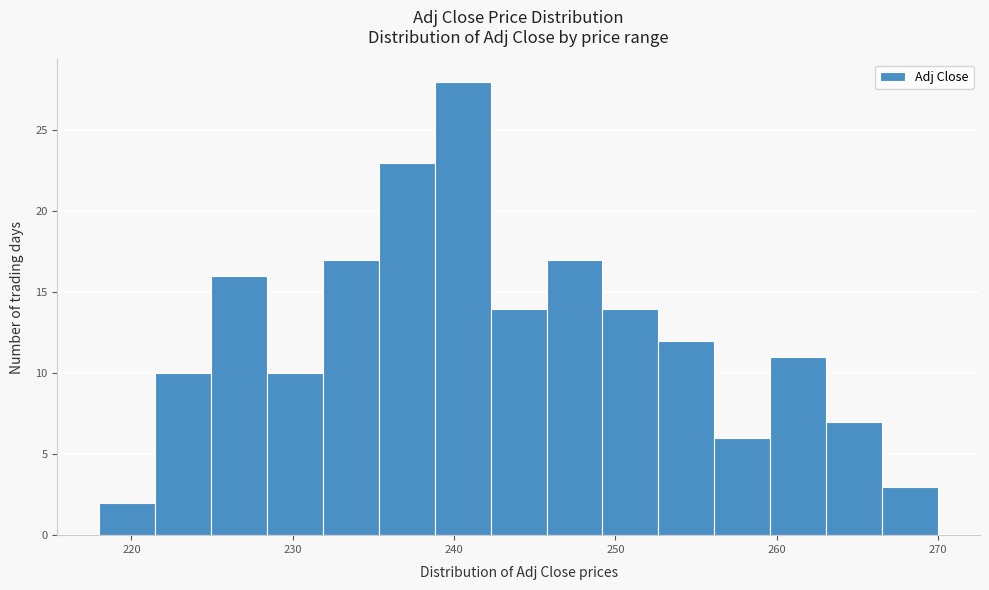

Around what value on the x-axis is the tallest bar? Give the approximate position of its centre, as read against the axis.

241